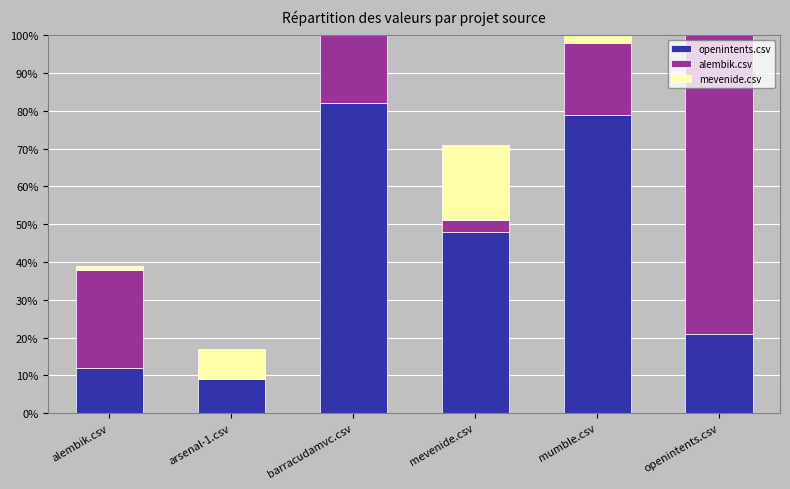

Which series has the largest total across all categories?

openintents.csv